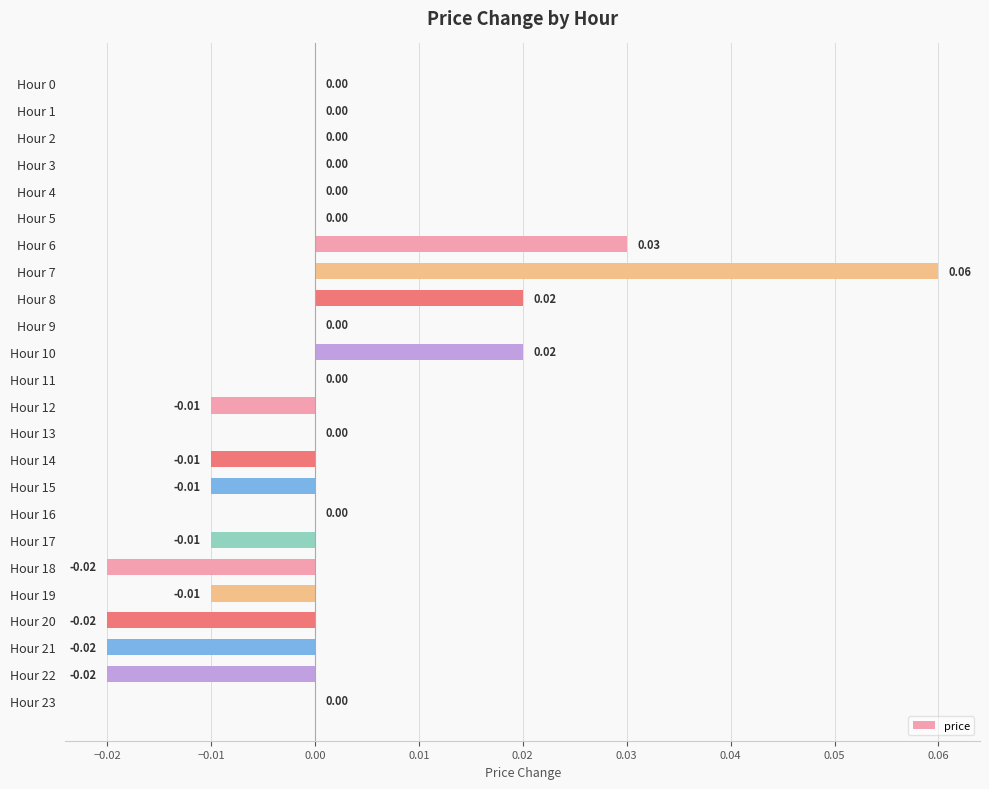

Between Hour 19 and Hour 23, which is larger?

Hour 23